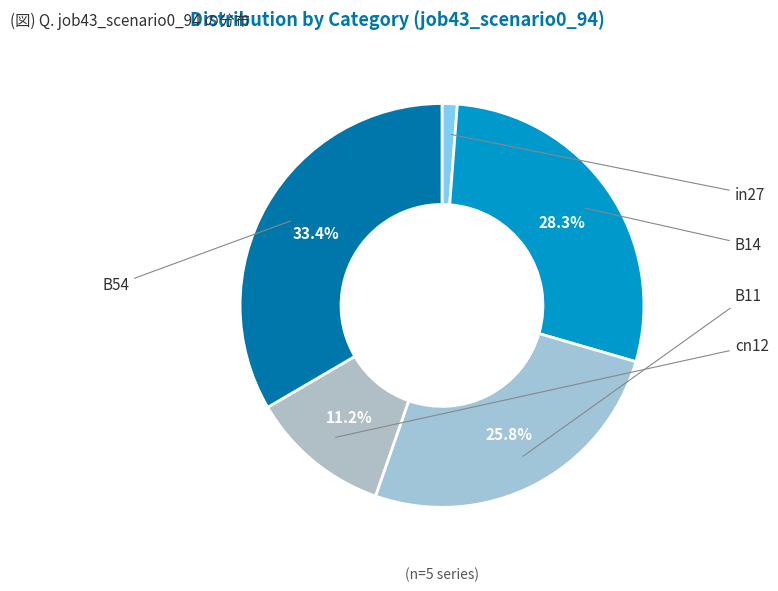

How many segments does this pie chart have?

5